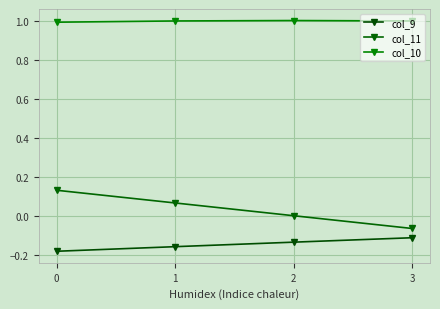

Which has a higher value, 0 or 3?

3